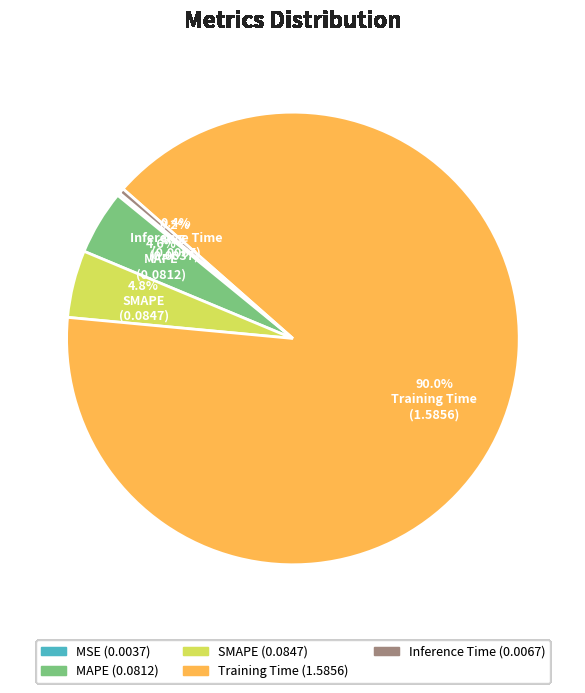

Which slice is the largest?

Training Time